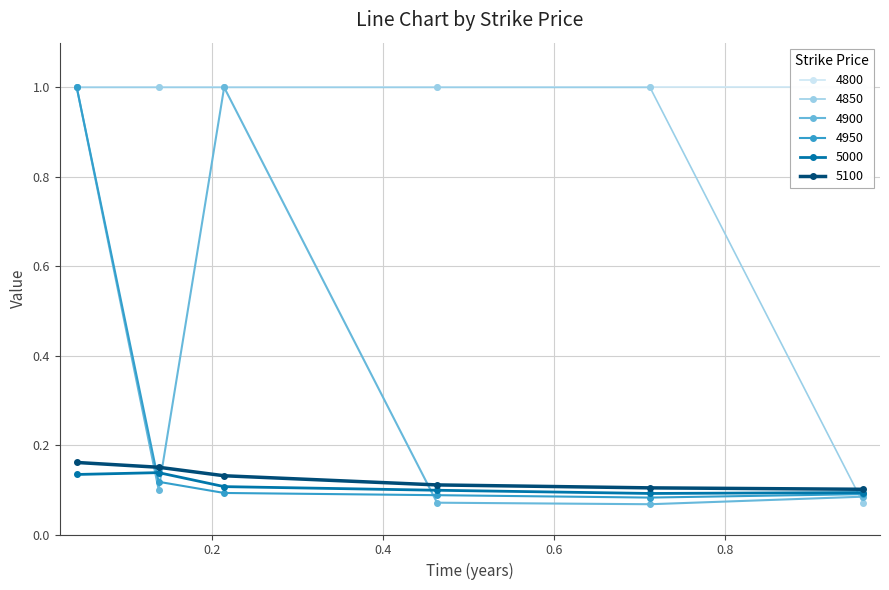

What is the sum of all 5100 values?

0.8